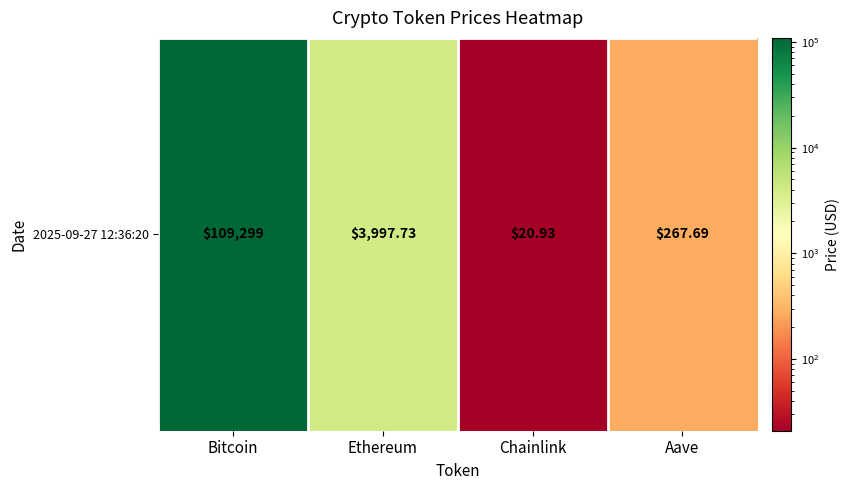

How many values are below 3997?

2